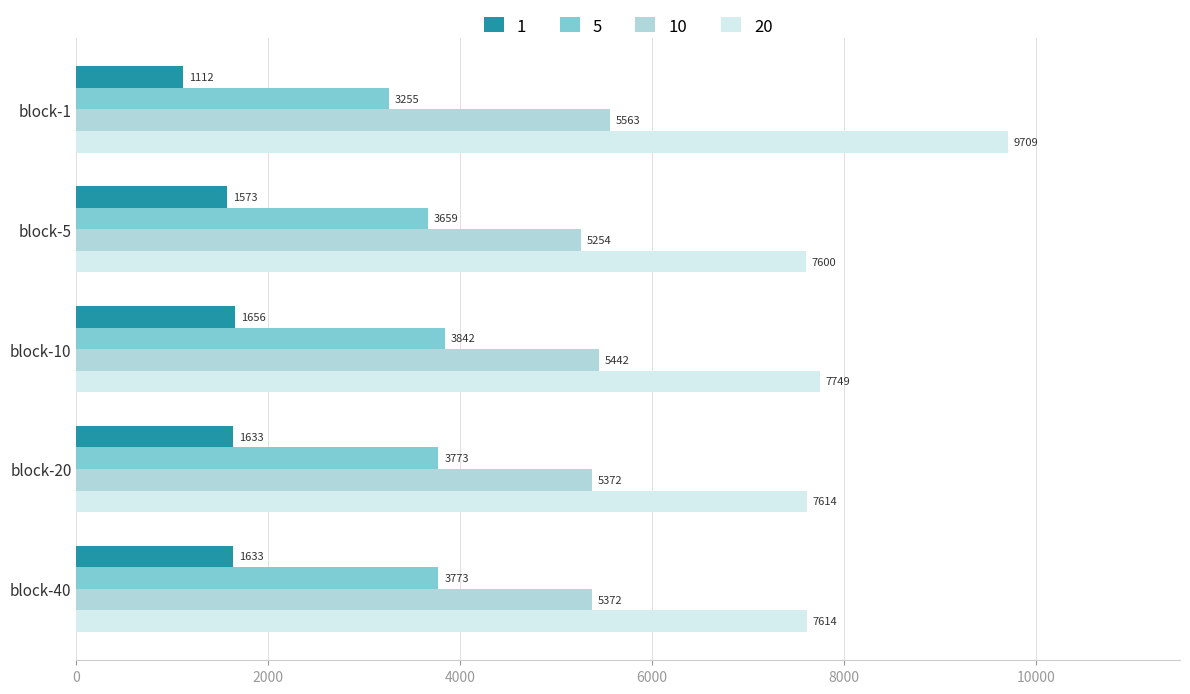

Read the 20 value at block-1.

9708.7